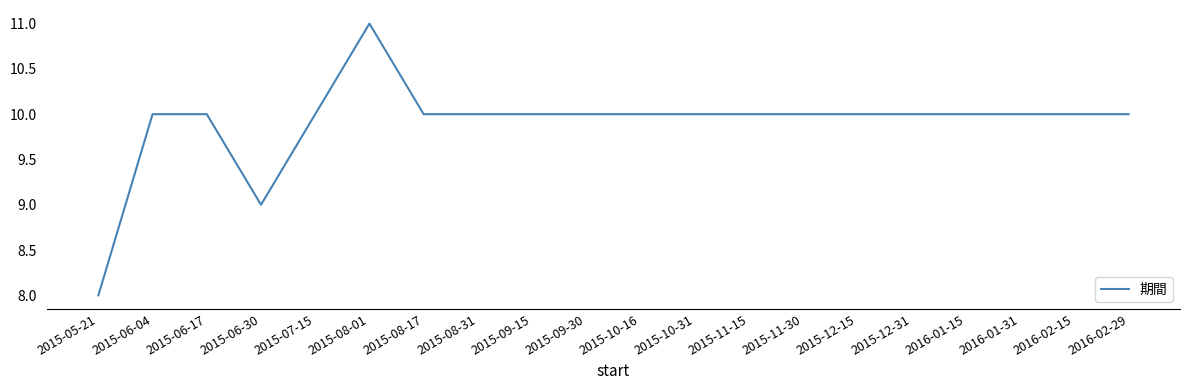

Which category has the highest value across all series?

2015-08-01